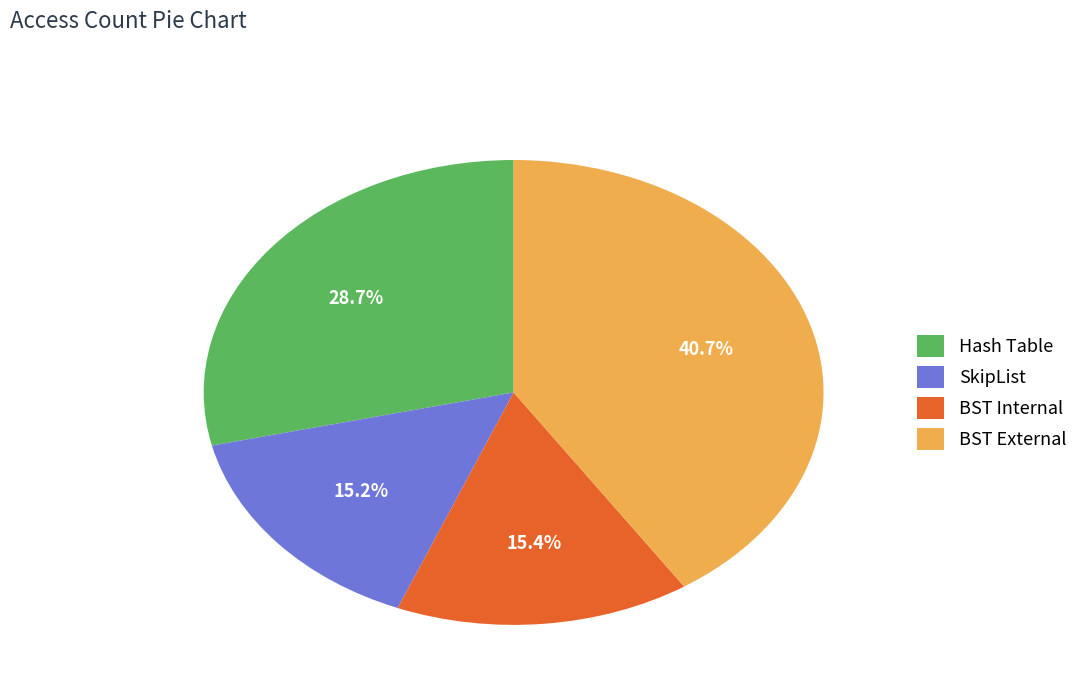

Is there any slice that represents more than half of the pie?

No